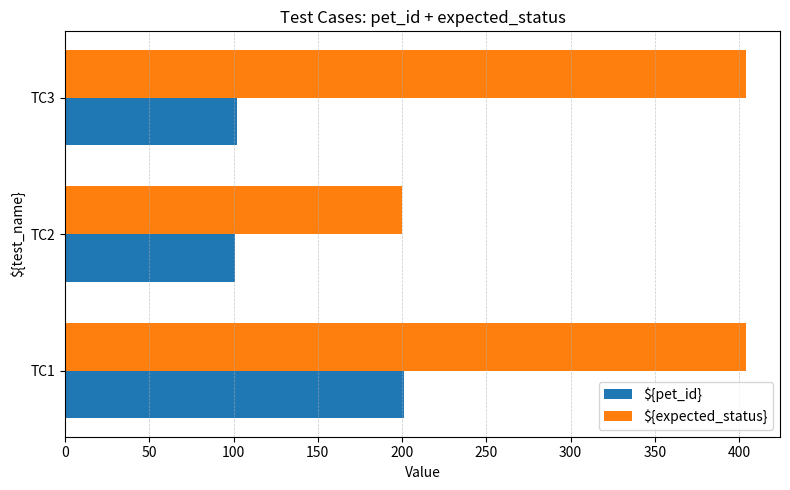

How many data points does each series have?

3